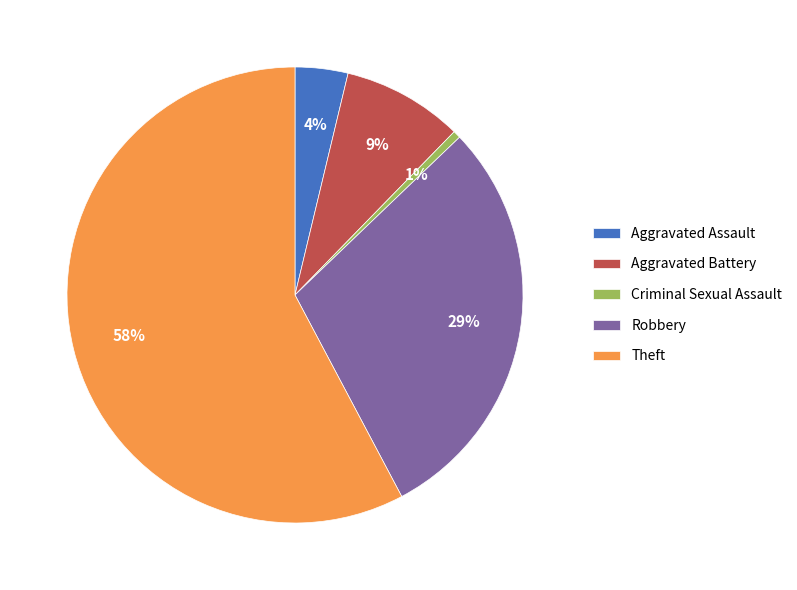

Does Robbery account for over 50% of the chart?

No